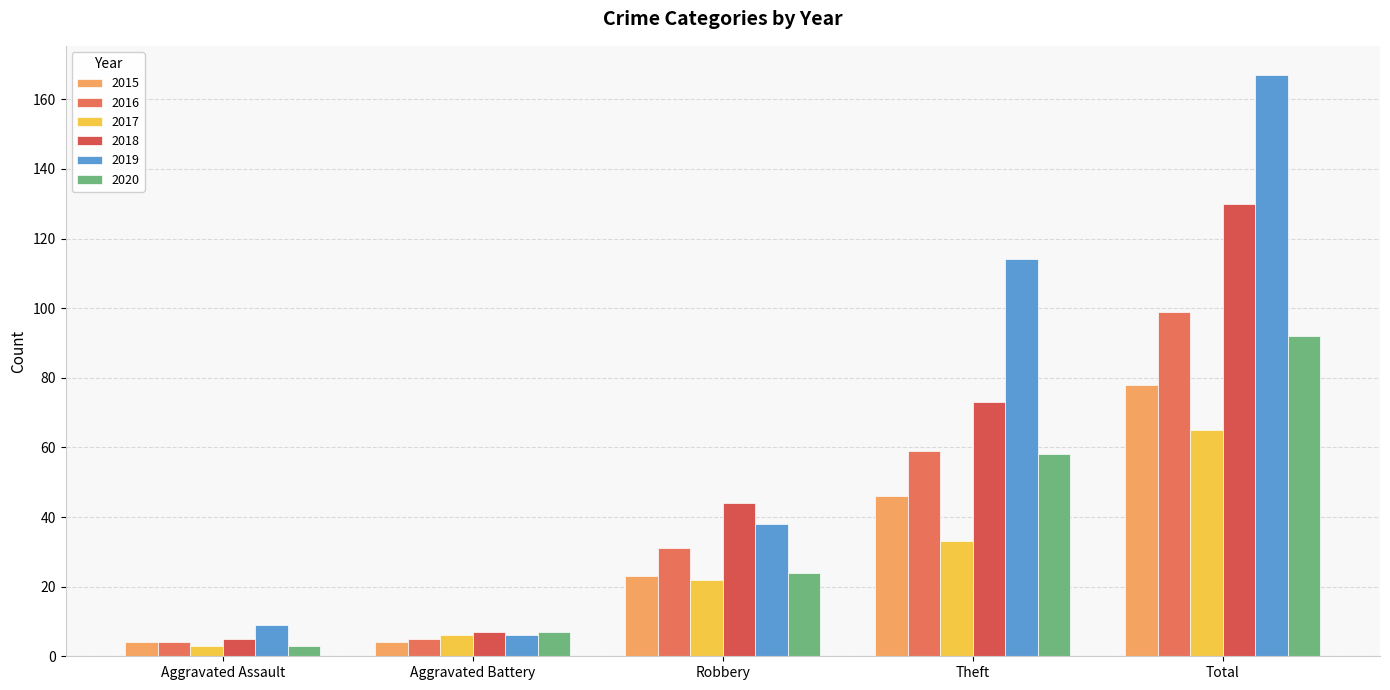

What is the label of the 2nd bar from the left?

Aggravated Battery